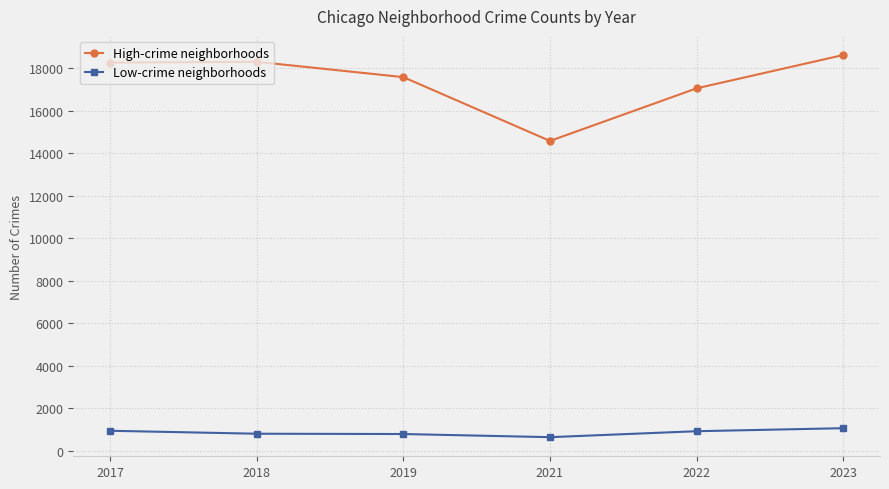

What is the difference between the highest and lowest values at 2021?

13925